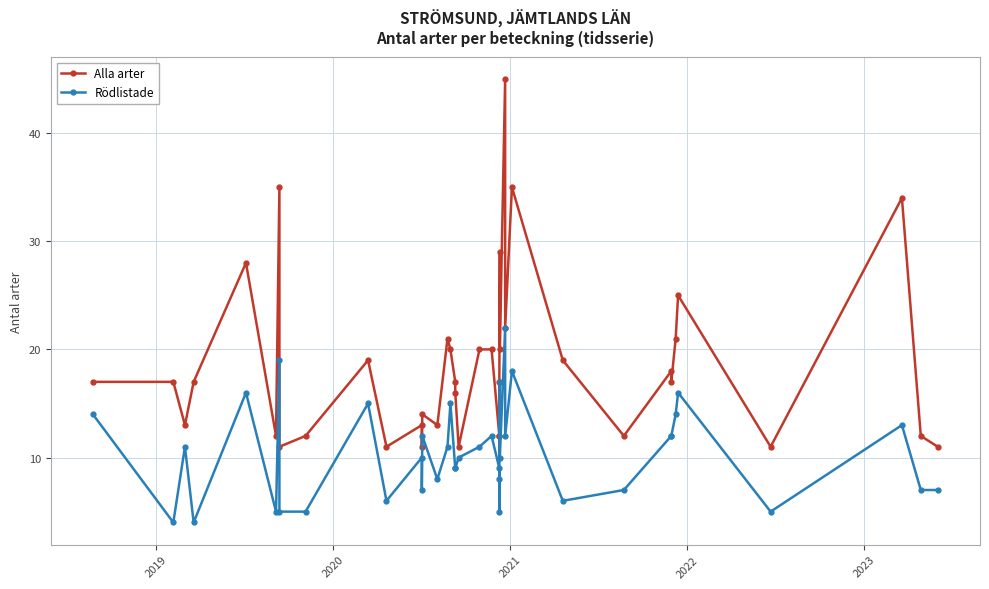

Which series has the largest range (max minus min)?

Alla arter